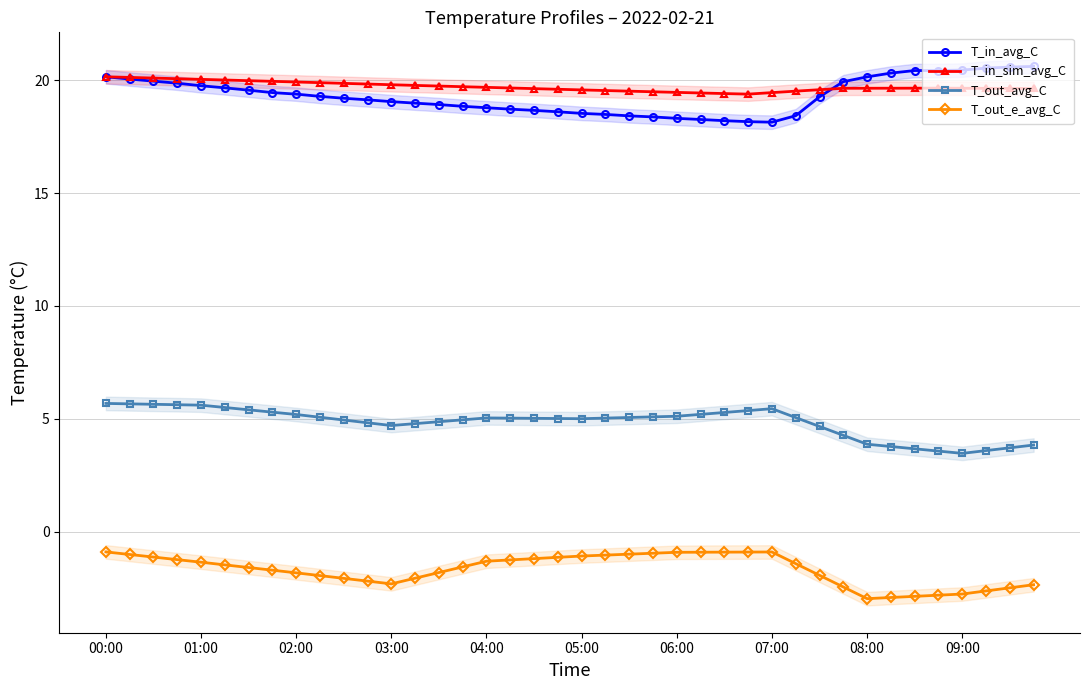

How many values in the T_in_avg_C series exceed 19?

23